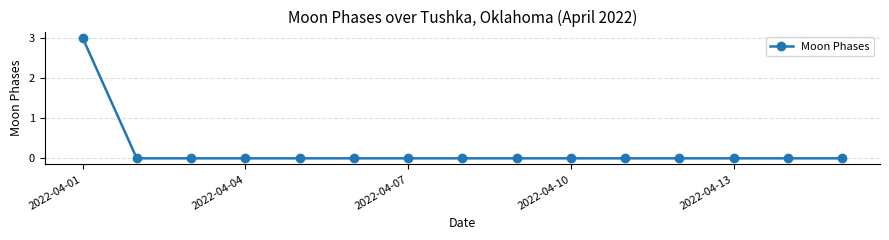

What is the maximum value shown in the chart?

3